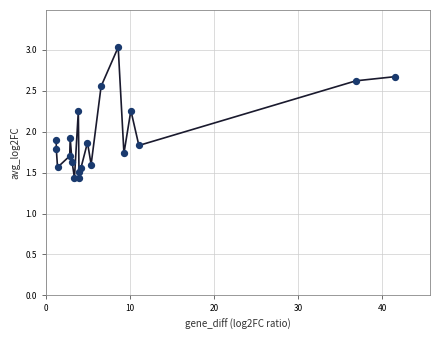

What is the range of X values (max minus min)?

40.3